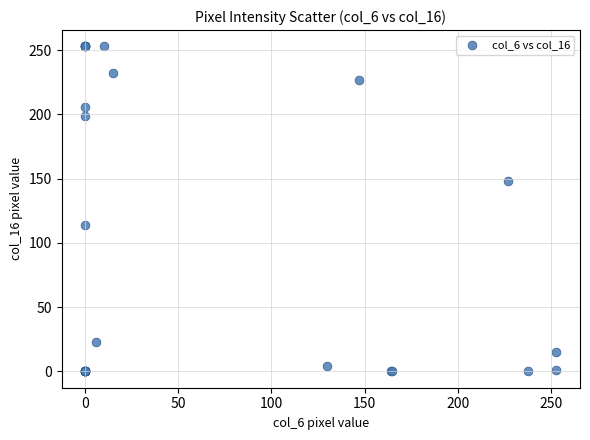

What Y value in the scatter plot is closest to 126?

114